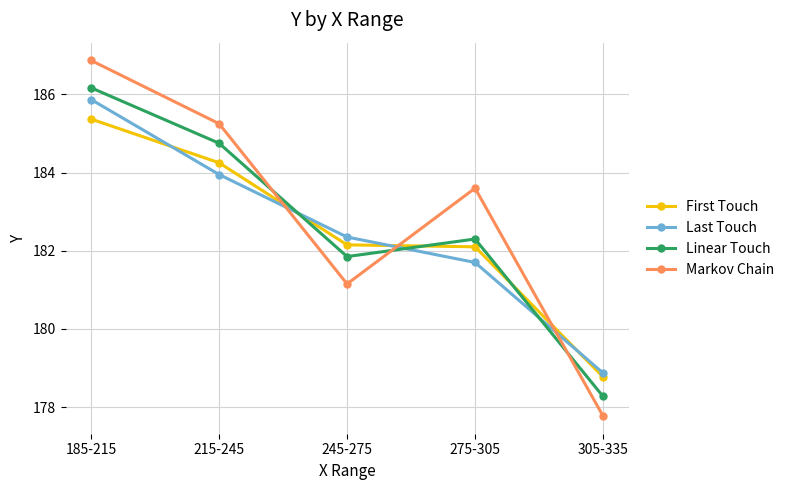

What is the label of the 3rd point from the right?

245-275